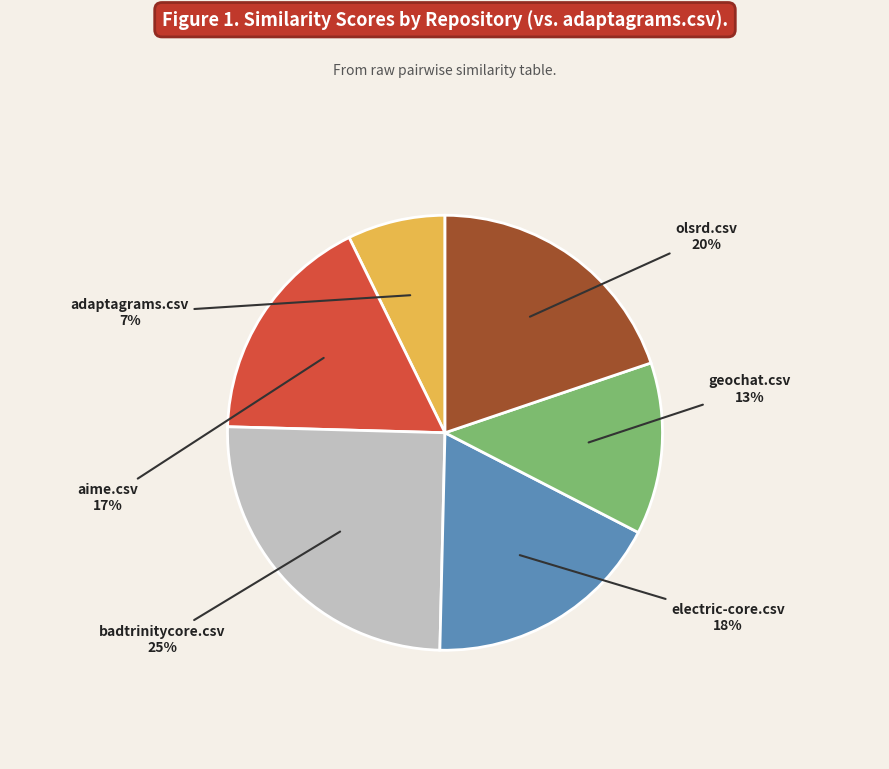

Does any single category account for the majority?

No